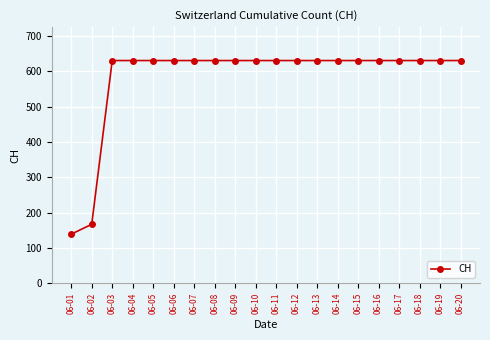

What is the value of the 11th point from the left?

631